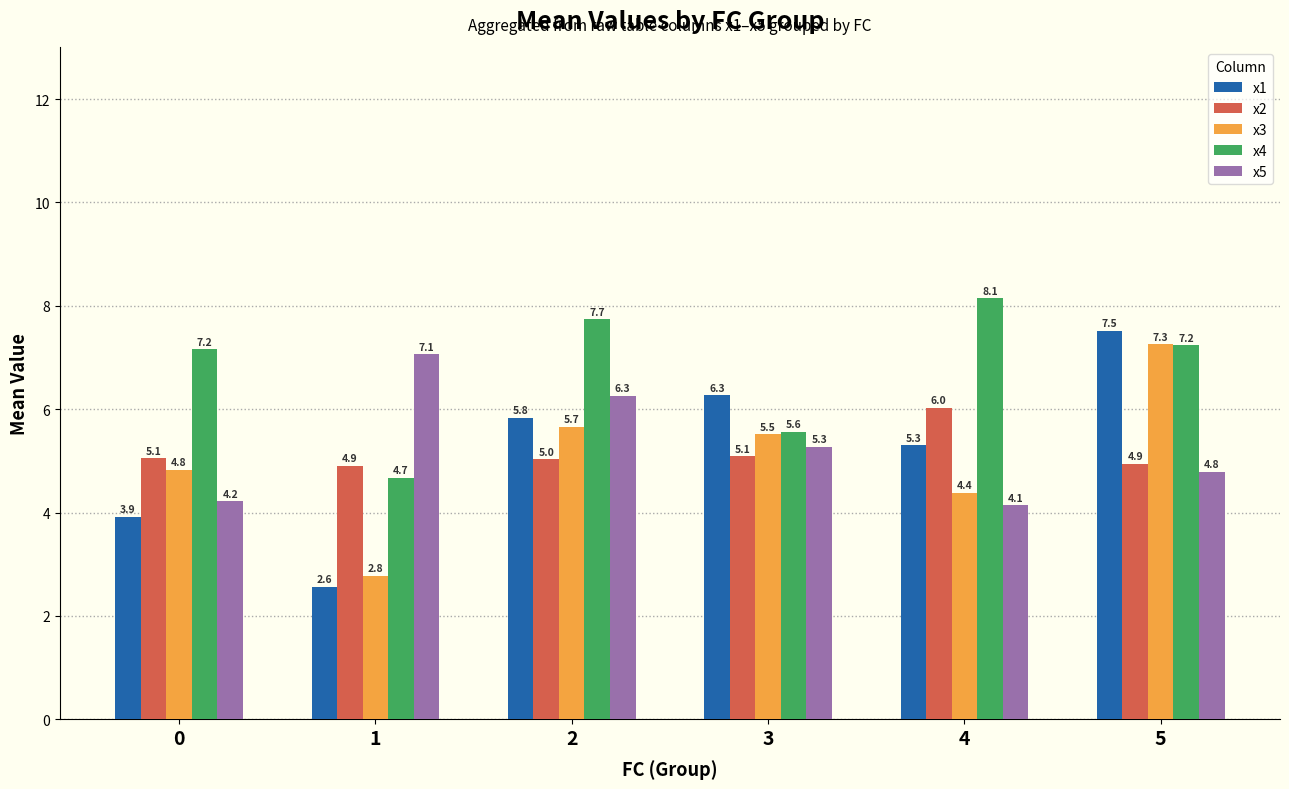

How many series are shown in this chart?

5